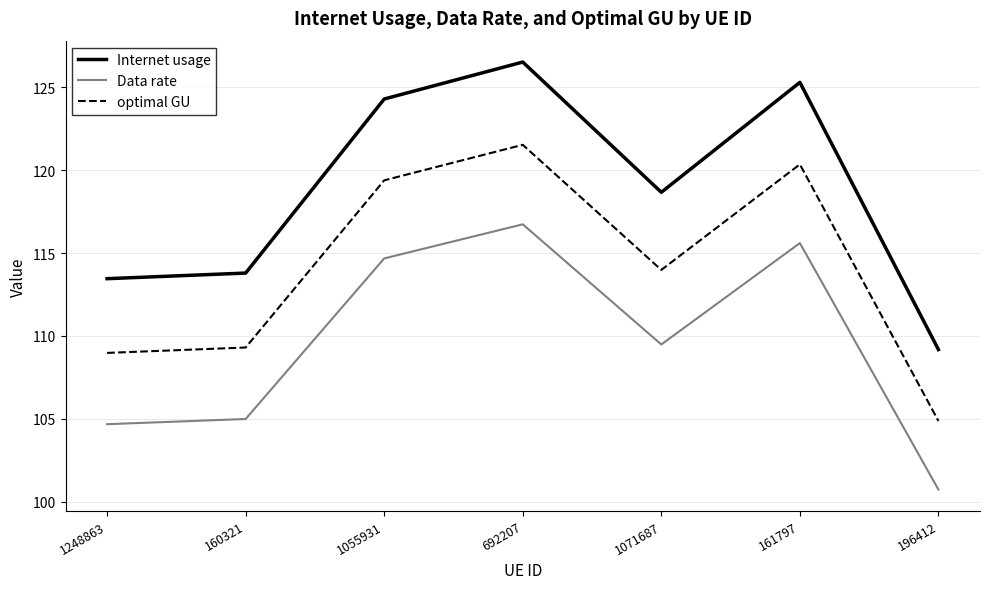

The value of Data rate at 1248863 is 104.7. True or false?

True